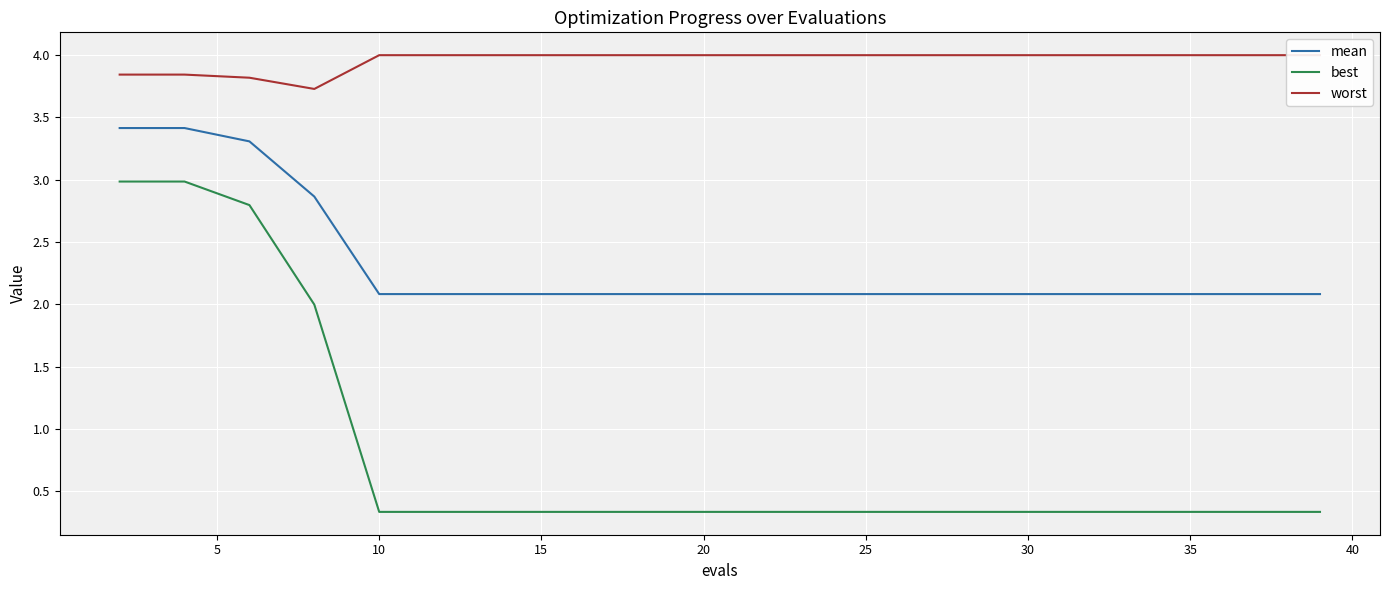

Rank the series by their maximum value, from lowest to highest.

best, mean, worst